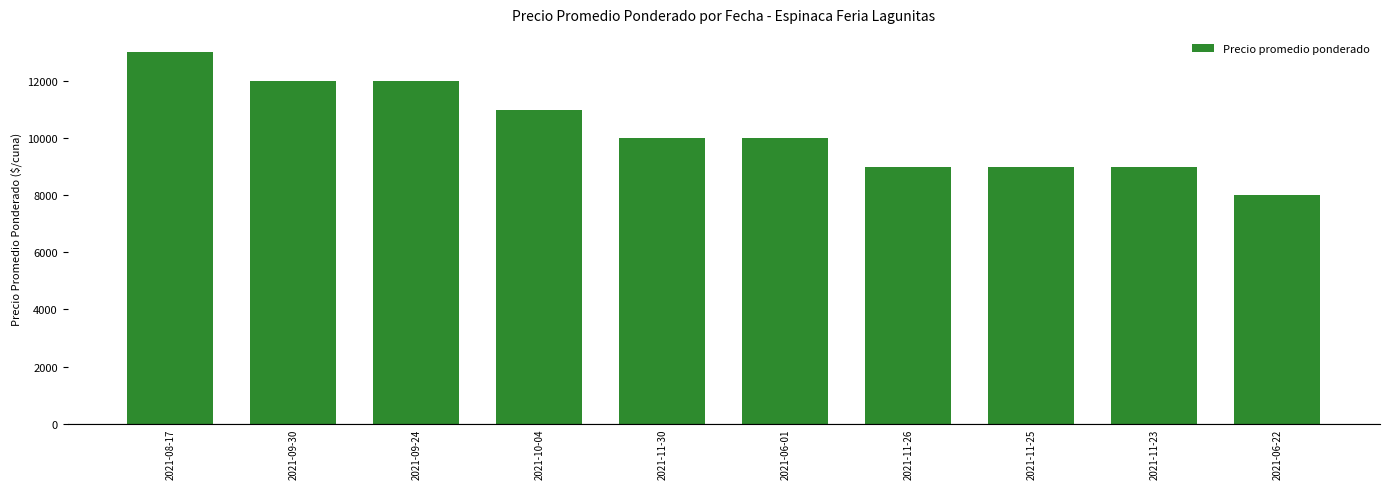

Is it true that the value at 2021-09-24 is 12000?

True